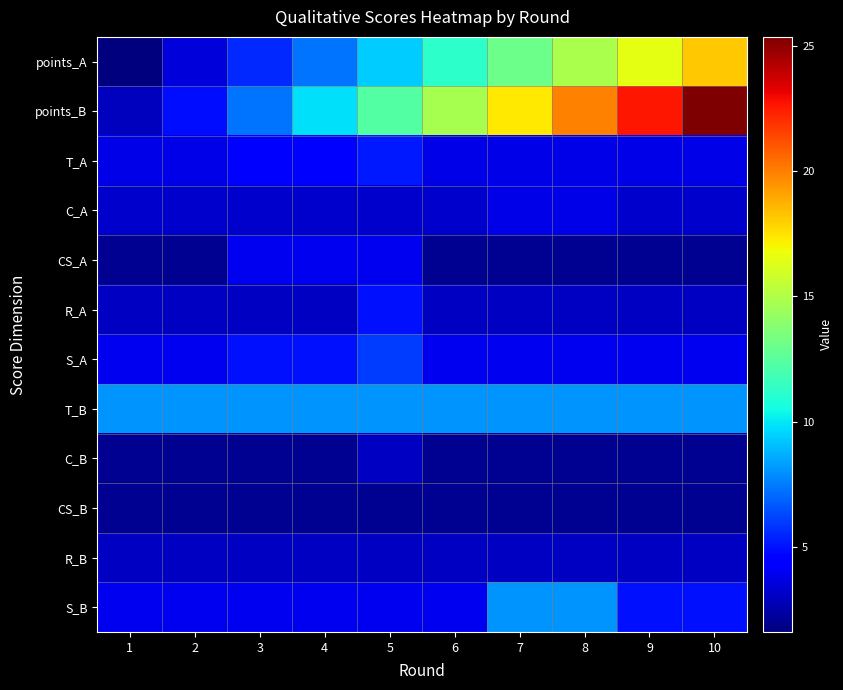

Which series has the largest total across all categories?

points_B